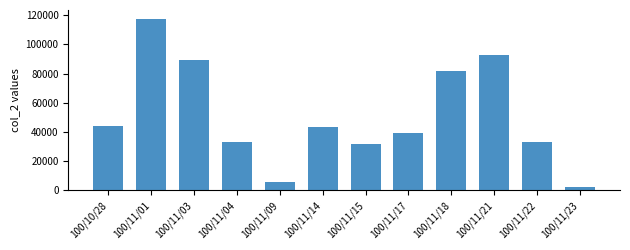

What is the label of the 5th bar from the left?

100/11/09